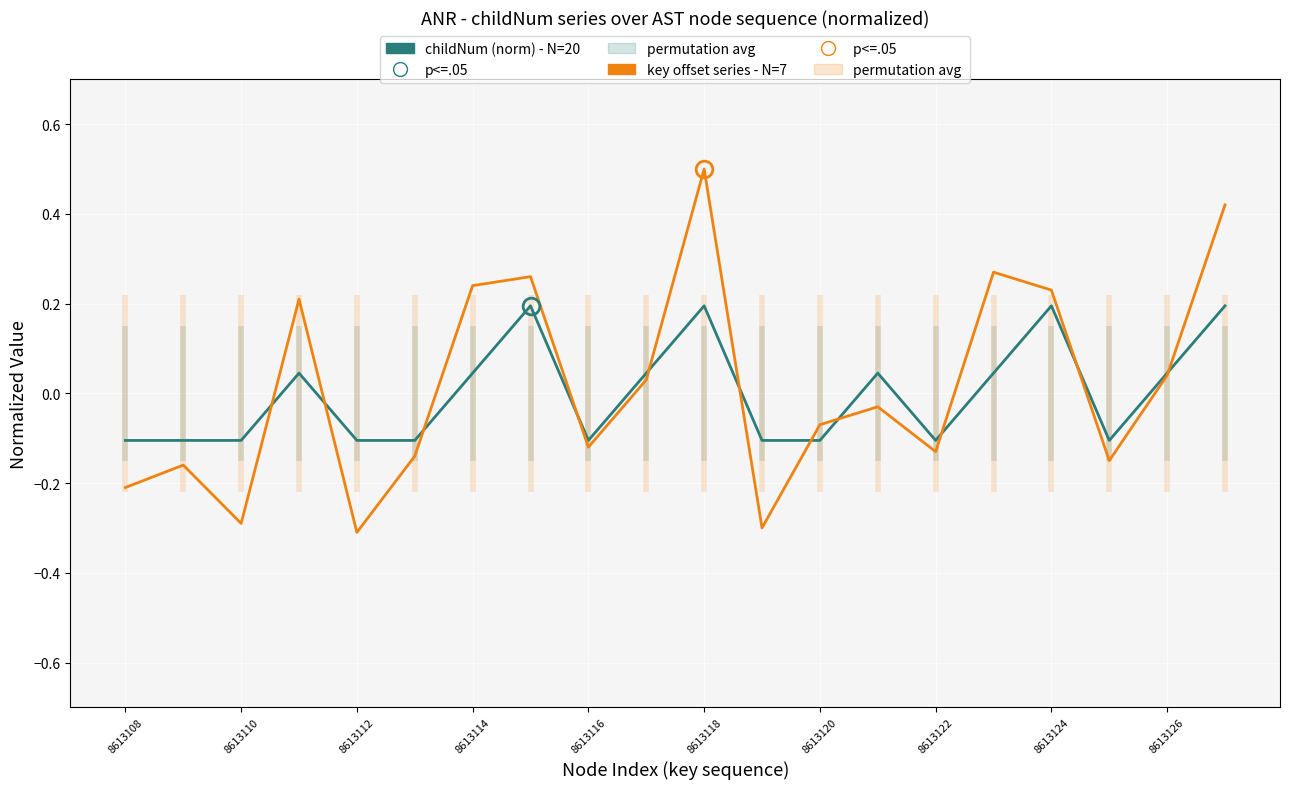

Which series has the widest spread of values?

key offset series - N=7